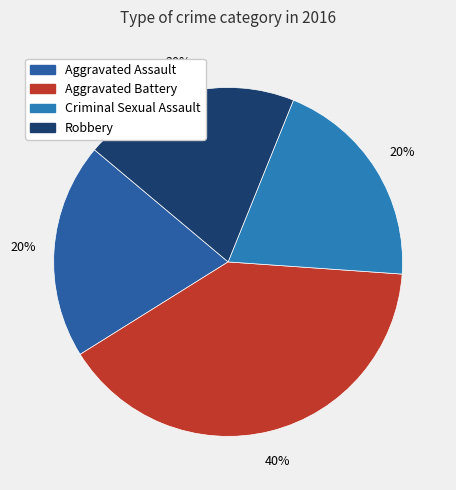

What percentage is the Aggravated Assault slice, to the nearest percent?

20%